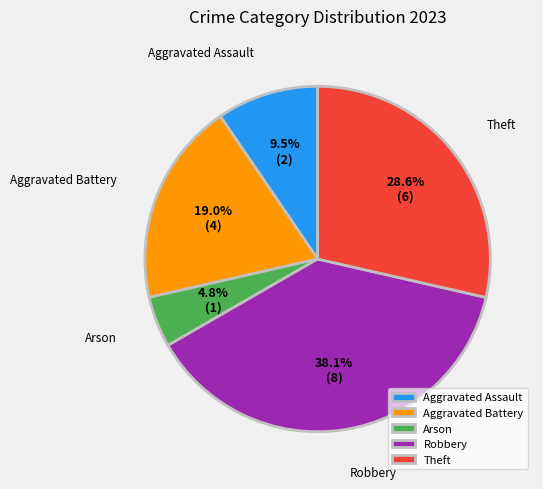

How many slices are in this pie chart?

5